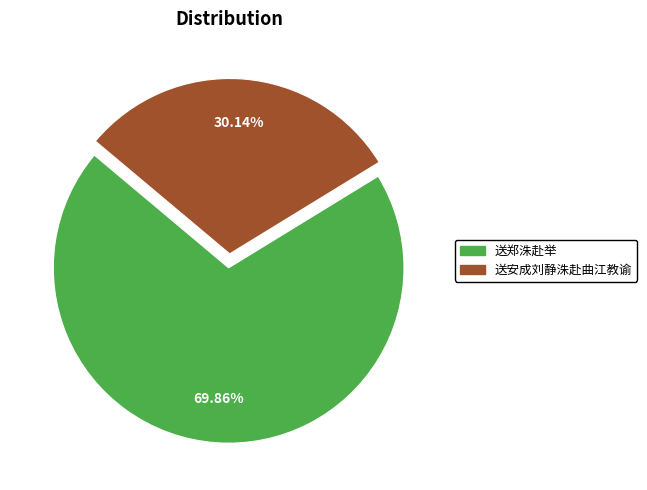

Is there any slice that represents more than half of the pie?

Yes